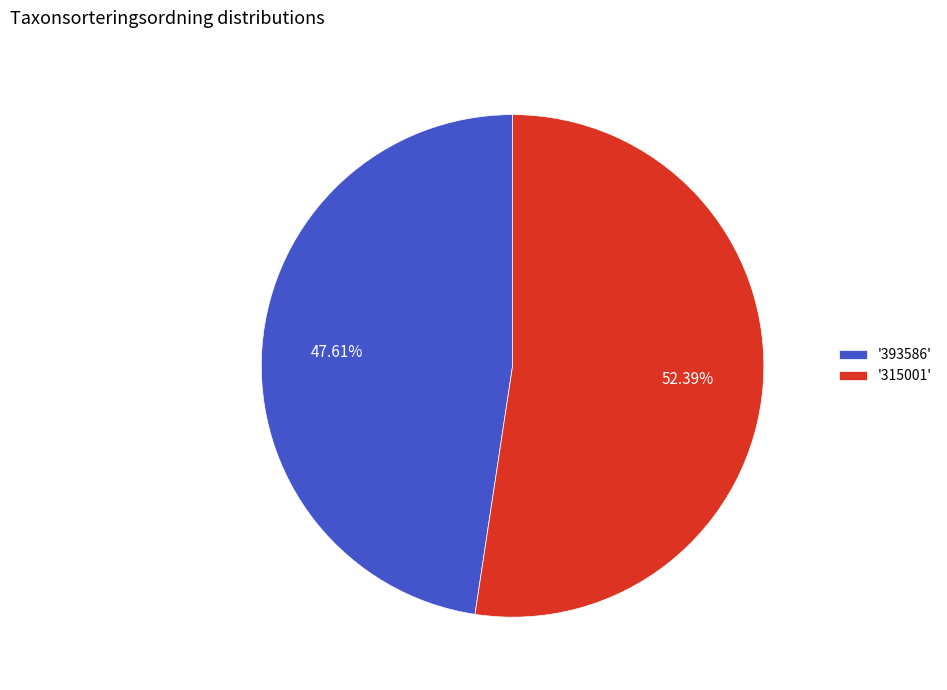

Combined, do '315001' and '393586' account for over 50%?

Yes